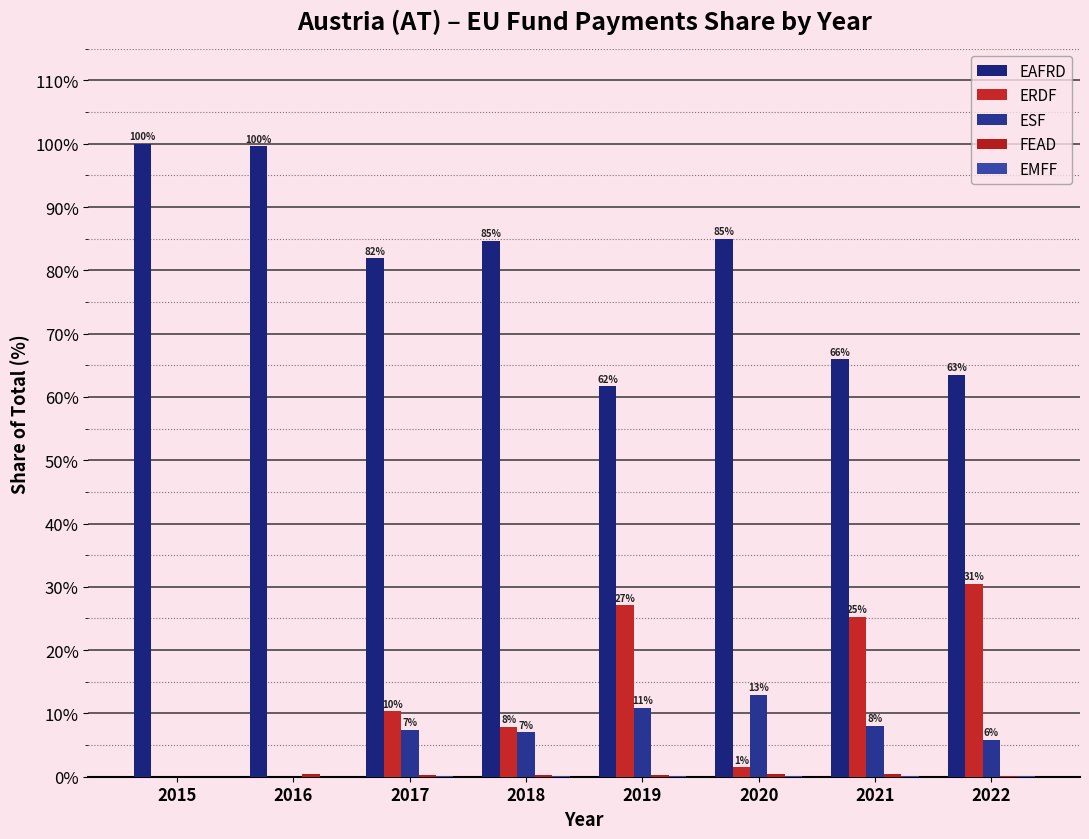

At which label does EAFRD first exceed 84?

2015